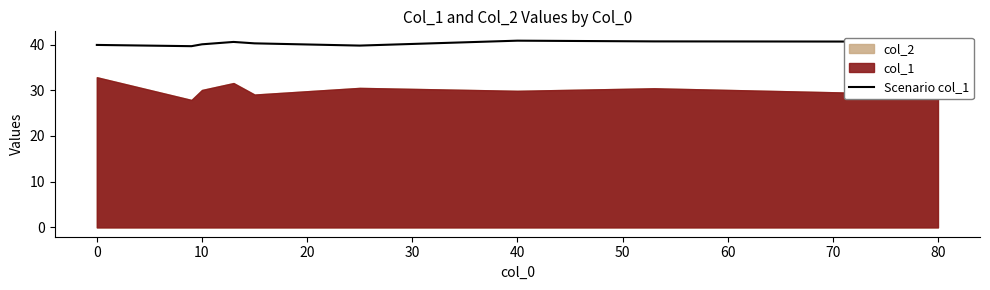

Where does the data first go above 40?

10